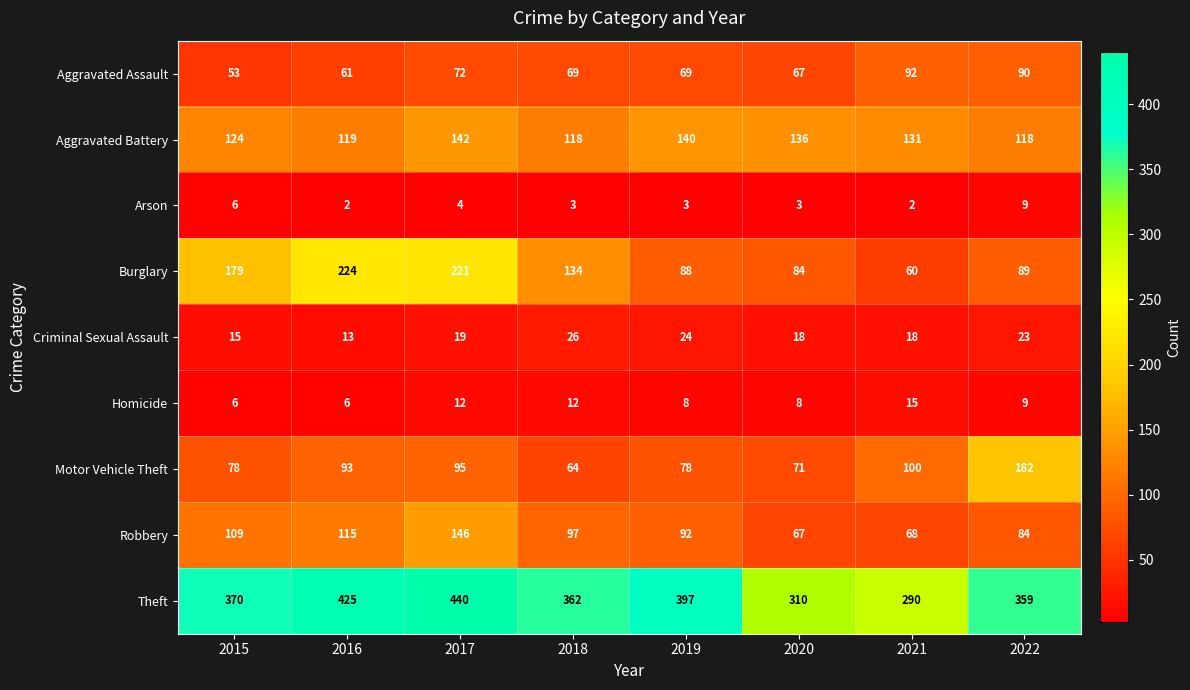

What is the spread (max minus min) of values at 2021?

288